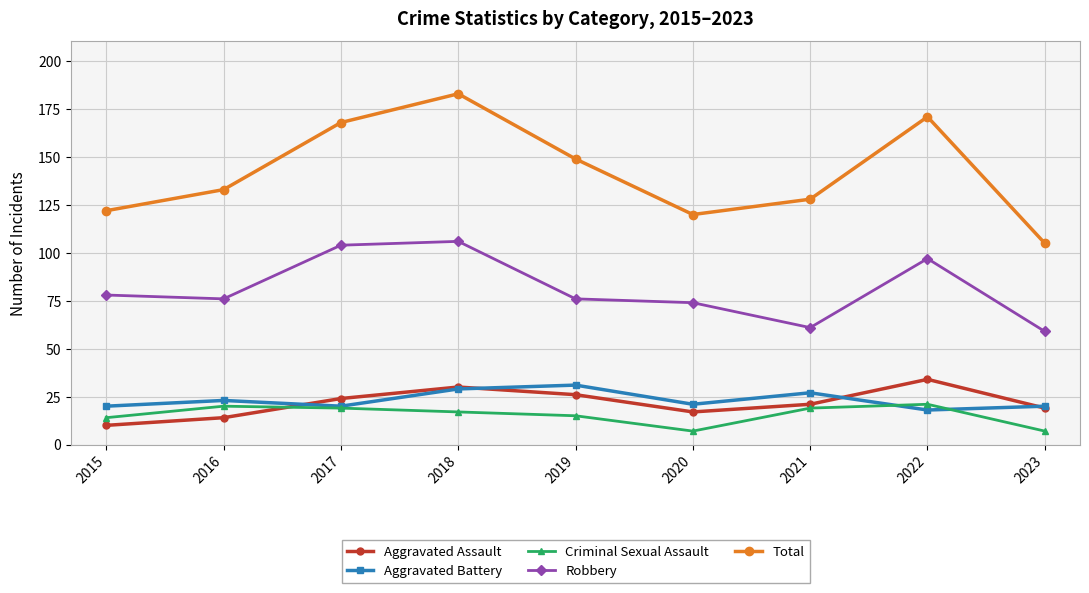

Where is the first local minimum for Aggravated Assault?

2020